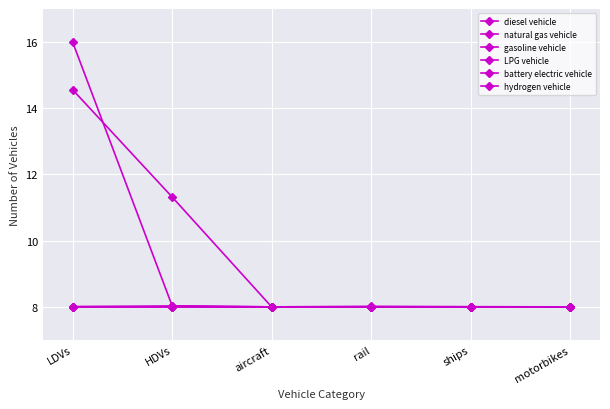

How many times do hydrogen vehicle and battery electric vehicle cross each other?

1